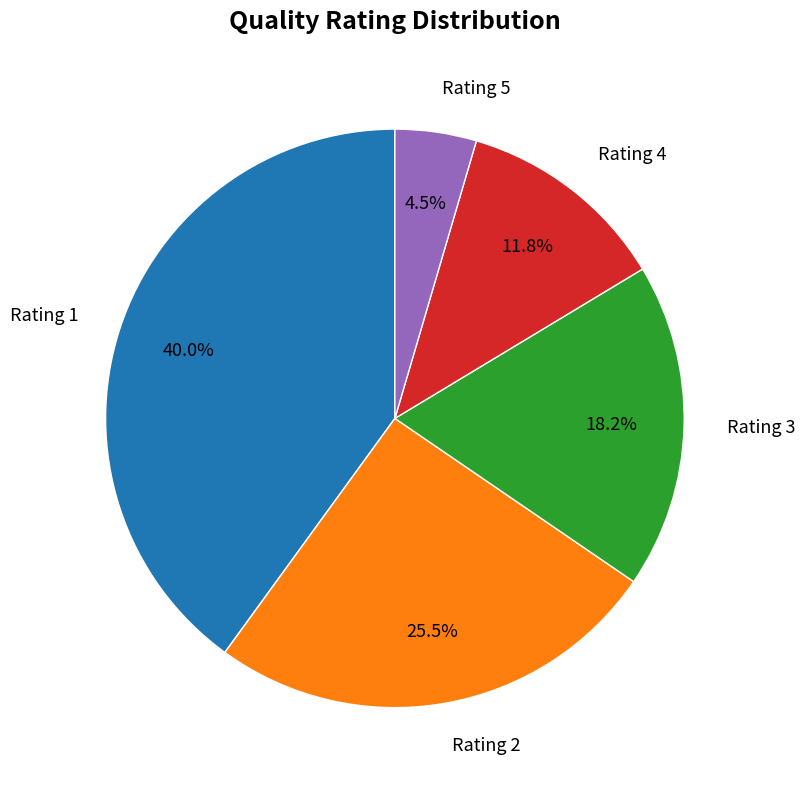

Which slice is the largest?

Rating 1